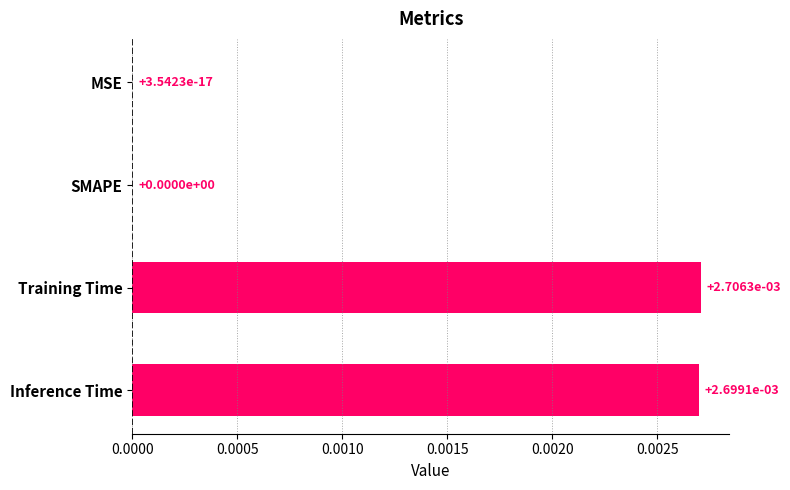

The value at SMAPE is 0.0. True or false?

True